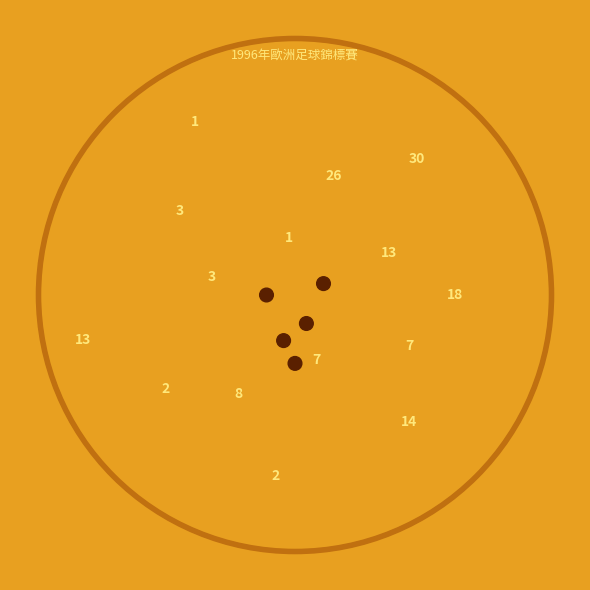

To the nearest percent, what percentage of the pie is 欧洲足球锦标赛?

5%